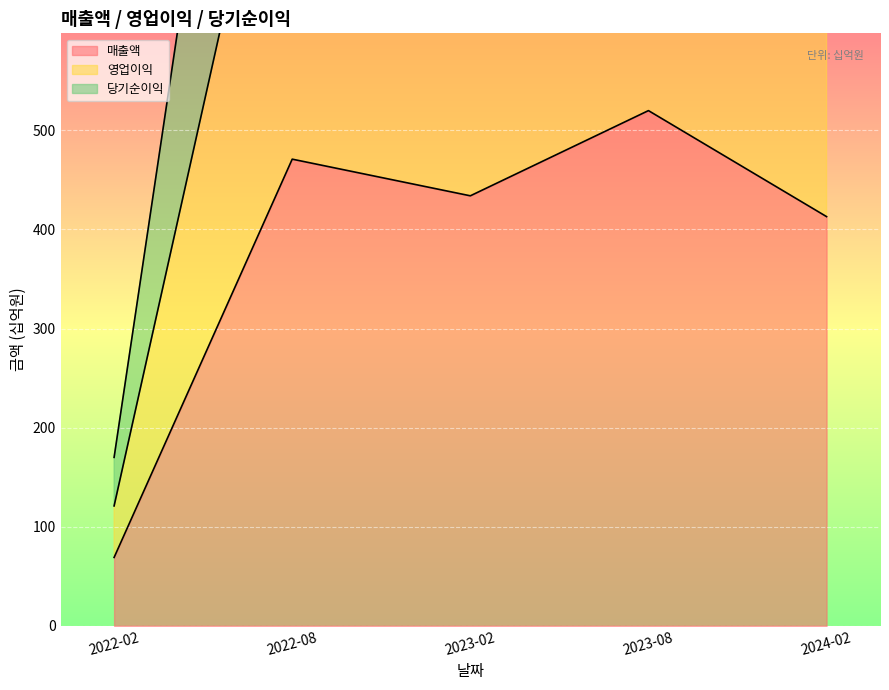

Is the value of 매출액 at 2023-08 greater than the value of 영업이익 at 2022-02?

Yes